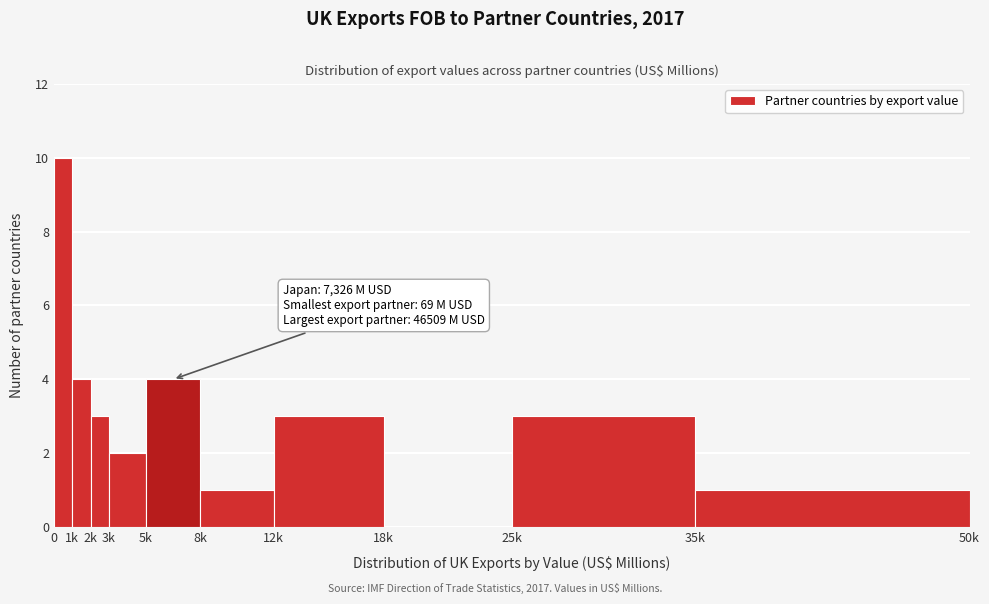

Reading left to right, extract all data points from this chart.

0=10	1k=4	2k=3	3k=2	5k=4	8k=1	12k=3	18k=0	25k=3	35k=1